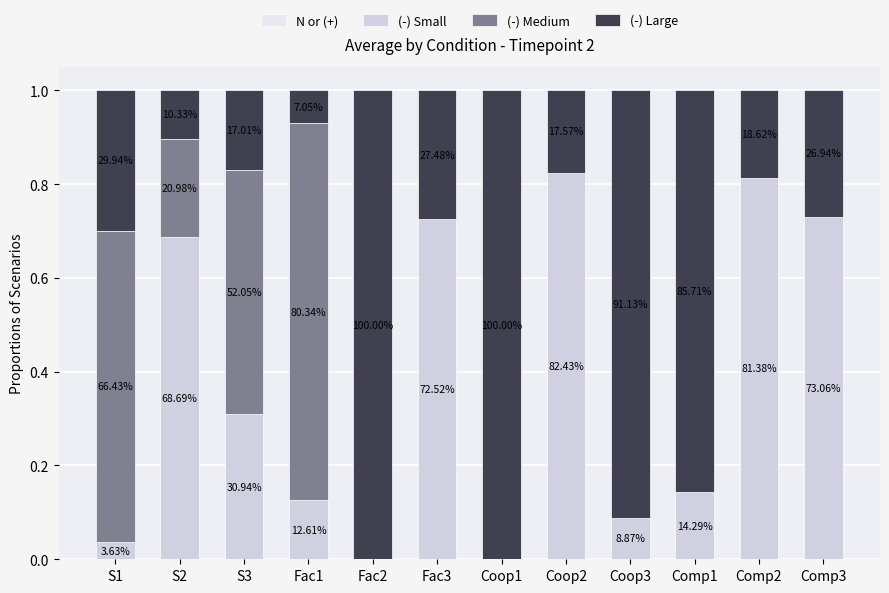

What is the label of the 4th bar from the right?

Coop3